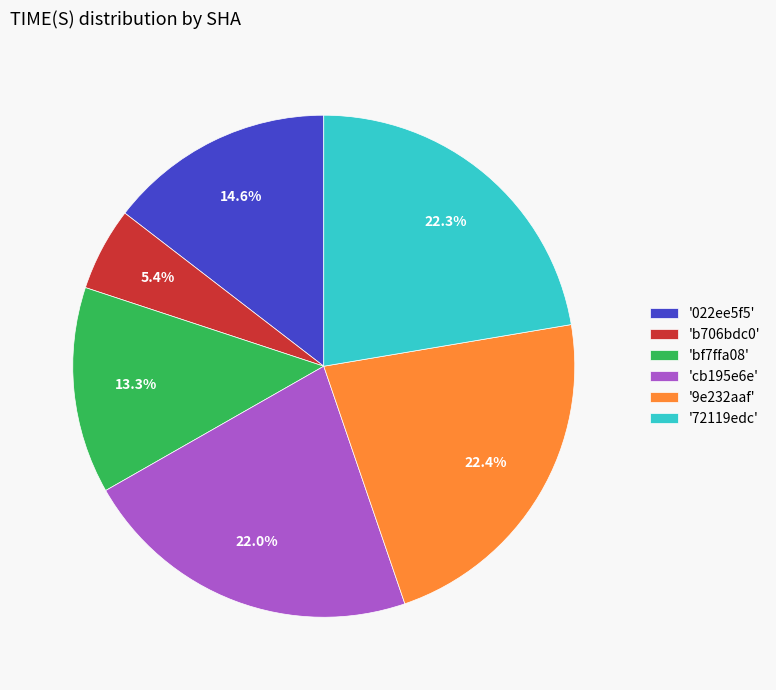

How many slices are in this pie chart?

6